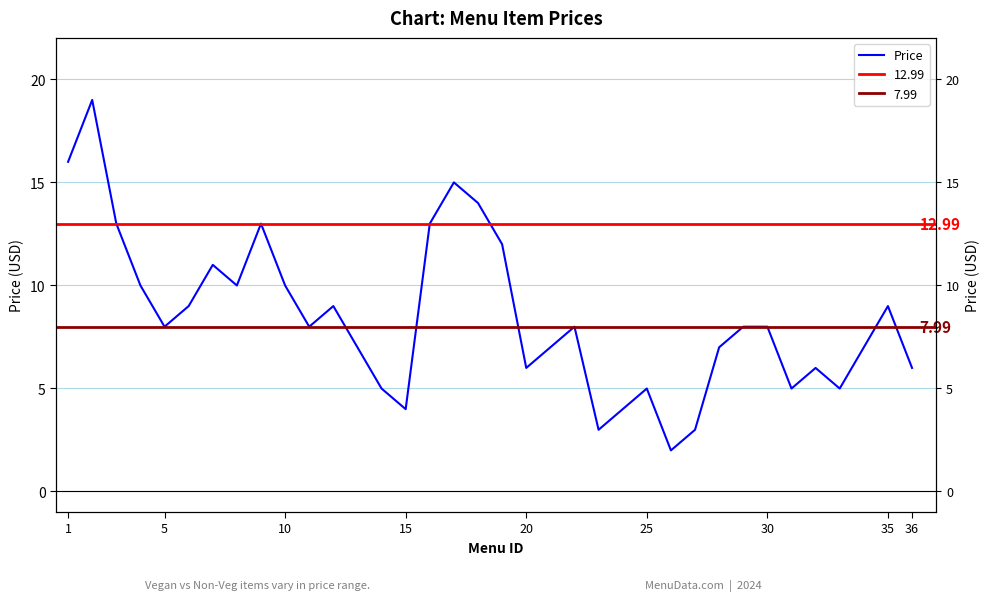

What is the smallest value displayed?

2.0